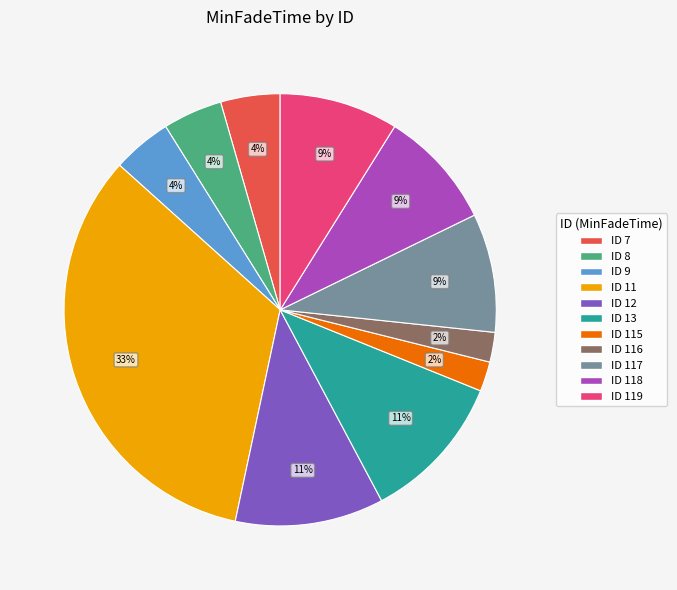

Does any single category account for the majority?

No